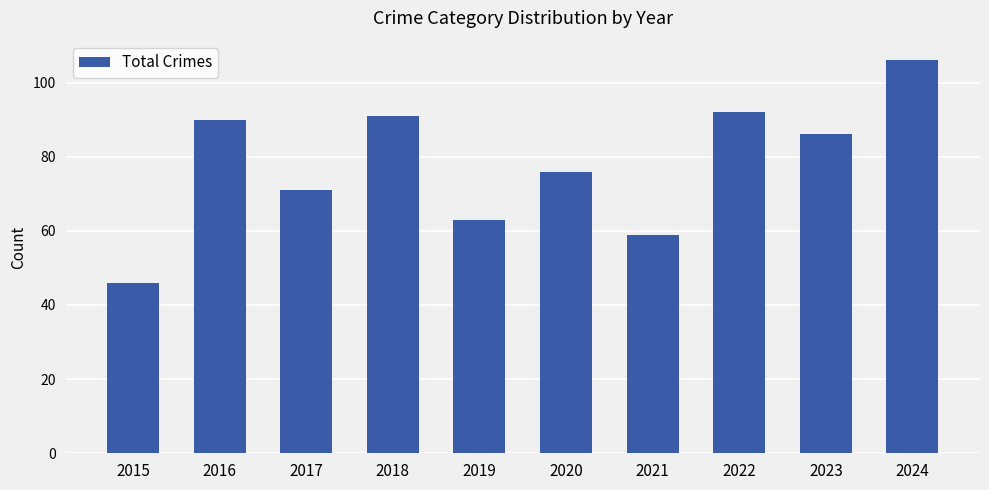

The value at 2019 is 41. True or false?

False